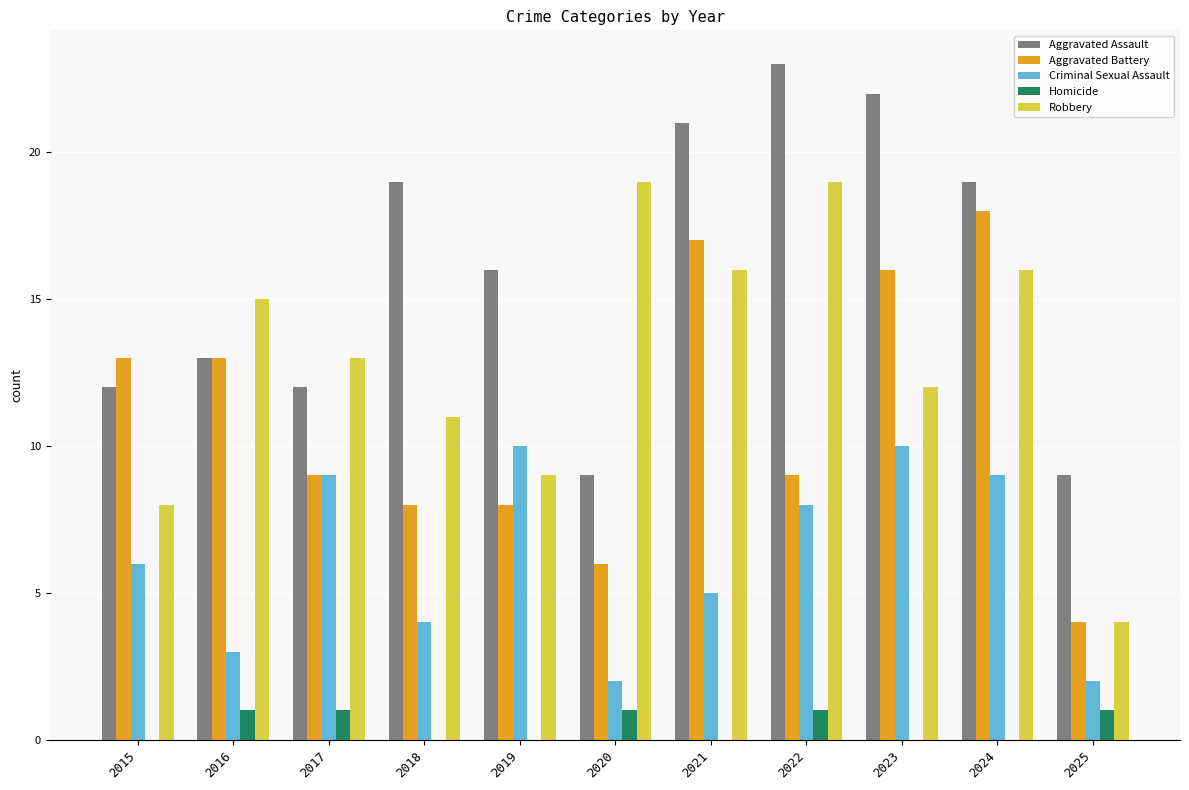

Is the value of Homicide at 2024 greater than the value of Criminal Sexual Assault at 2023?

No